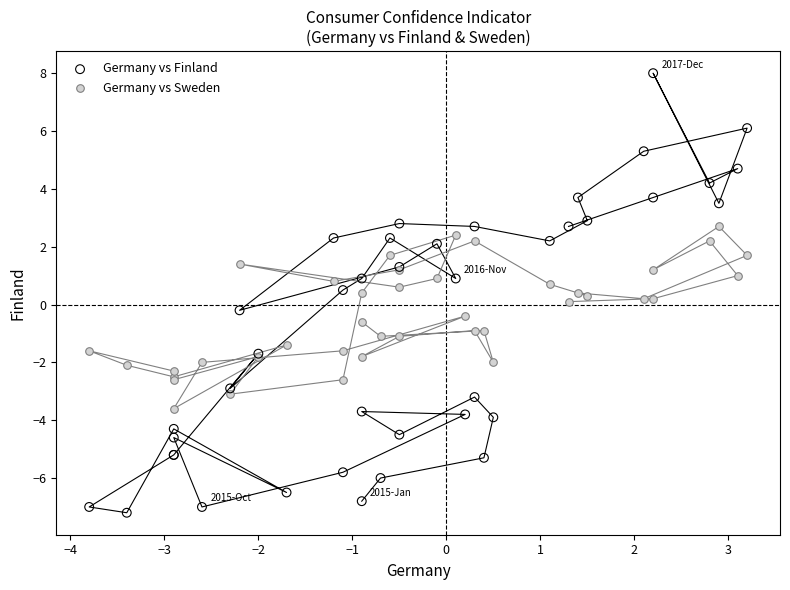

What is the X range (max minus min) for the scatter plot?

7.0